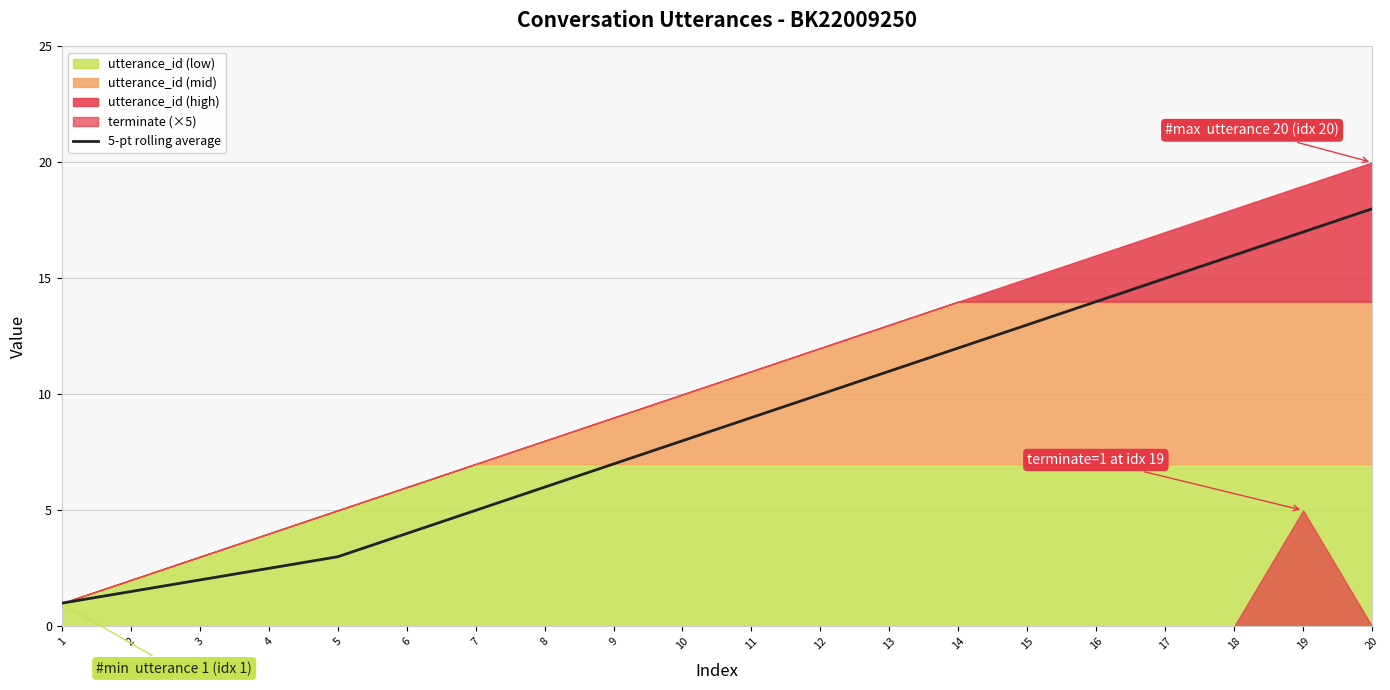

What is the smallest value displayed?

1.0